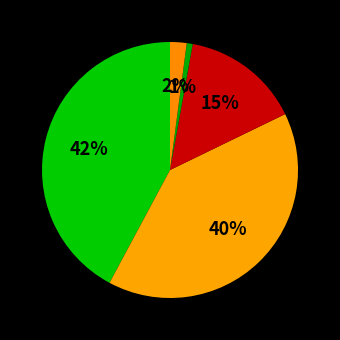

Rank the categories by value from highest to lowest.

MALAYSIA, SINGAPORE, THAILAND, INDONESIA, CAMBODIA